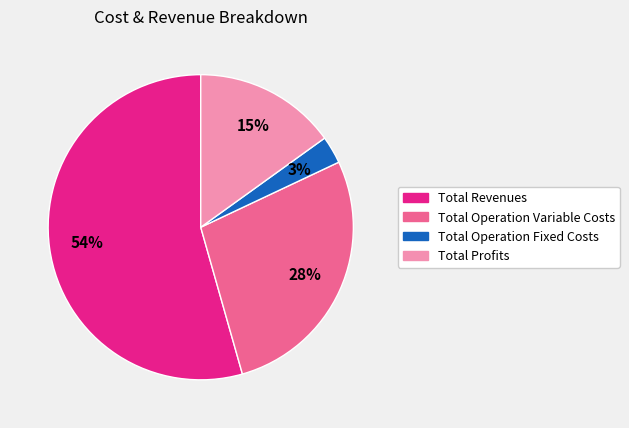

Is Total Revenues the majority of the pie?

Yes